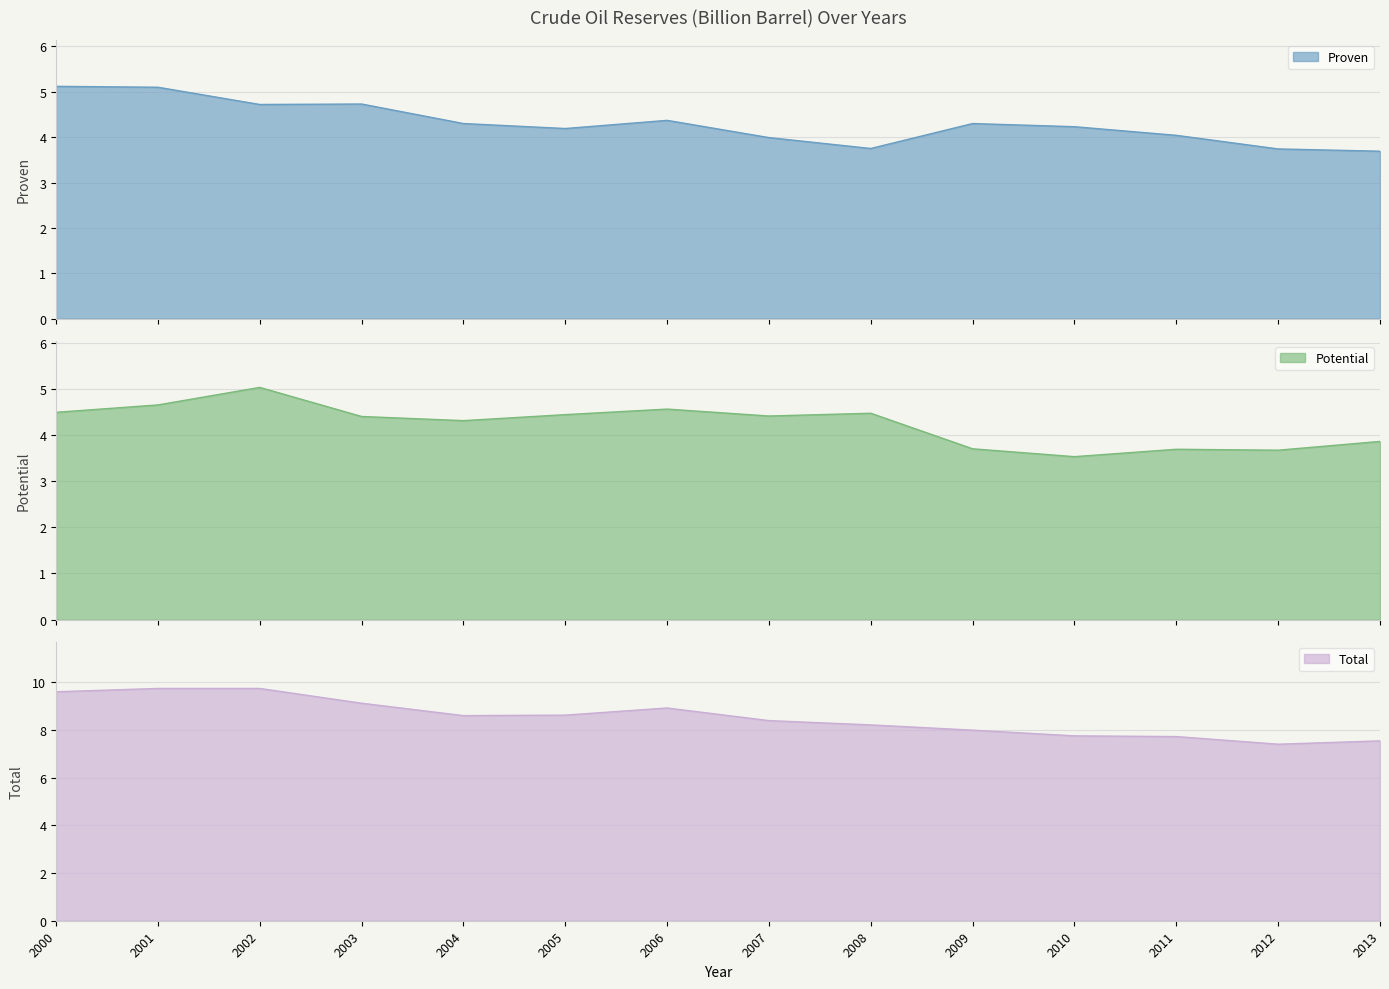

Rank the categories by Potential value from lowest to highest.

2010, 2012, 2011, 2009, 2013, 2004, 2003, 2007, 2005, 2008, 2000, 2006, 2001, 2002